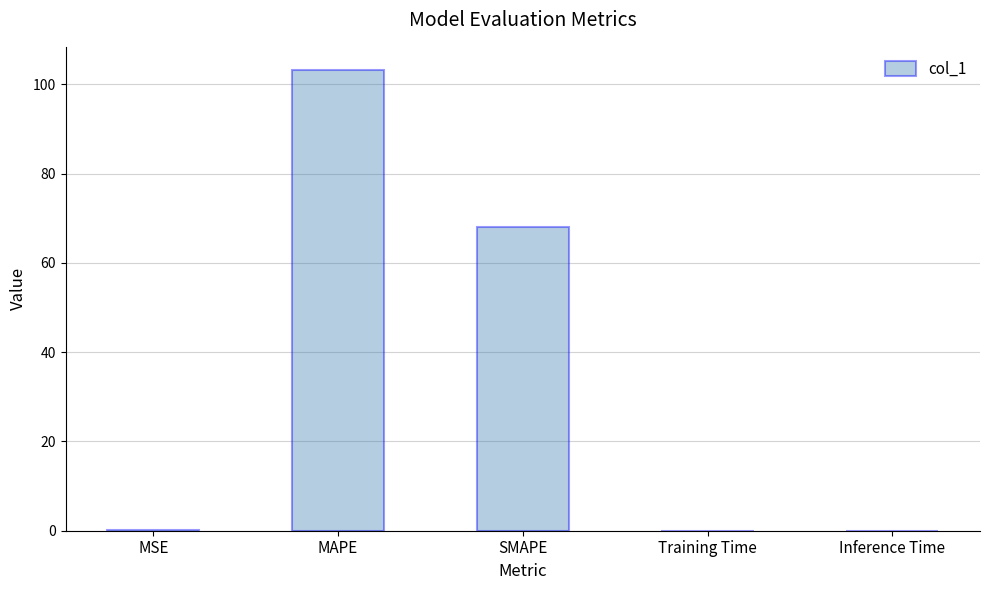

What value does the data have at SMAPE?

68.1